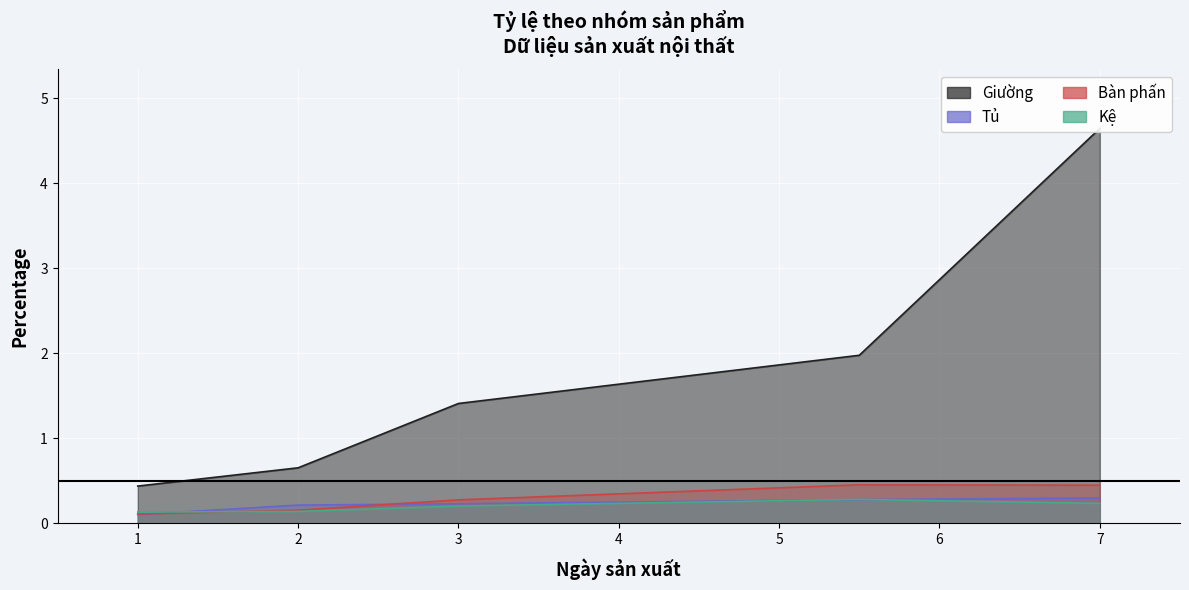

What is the label of the 1st point from the right?

7